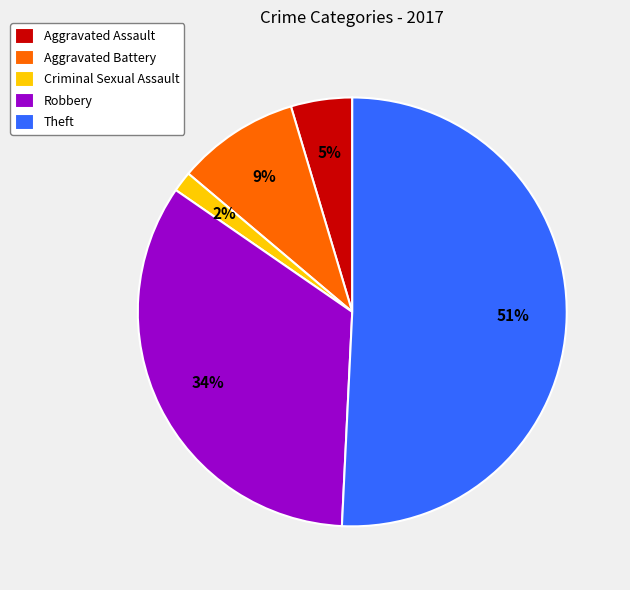

How many segments does this pie chart have?

5